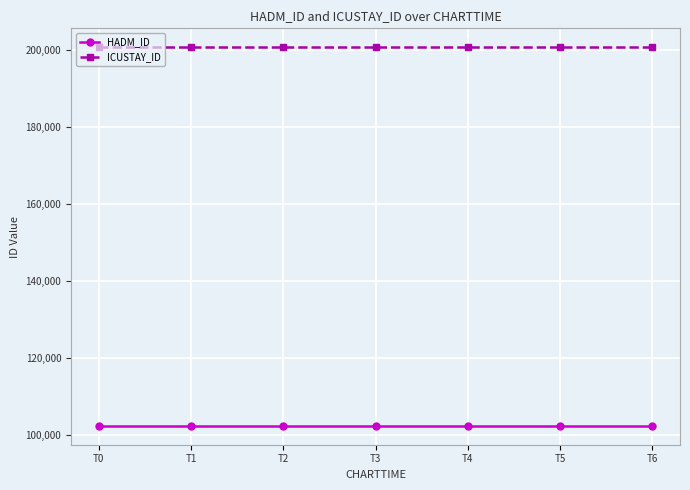

Is the value of ICUSTAY_ID at T1 greater than the value of HADM_ID at T6?

Yes